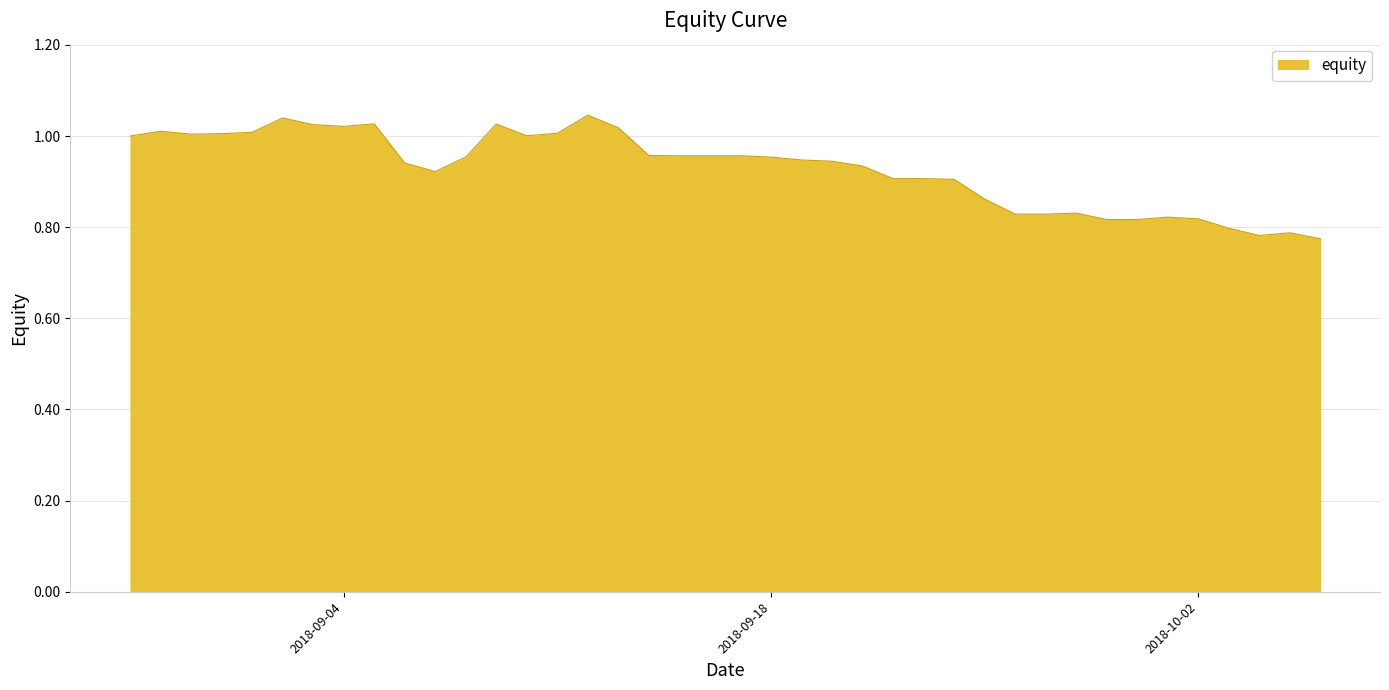

What is the difference between the maximum and minimum values?

0.3